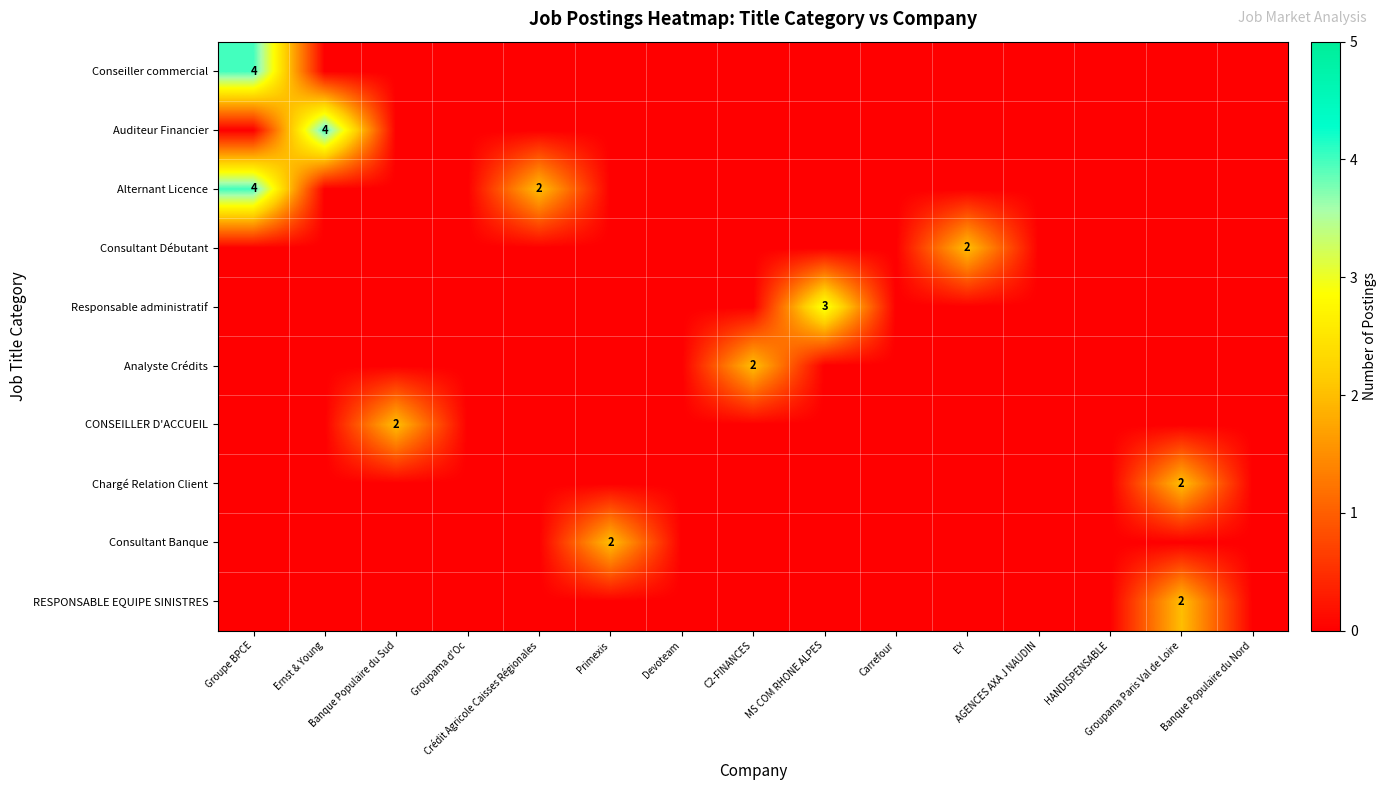

Which series has the largest total across all categories?

Alternant Licence